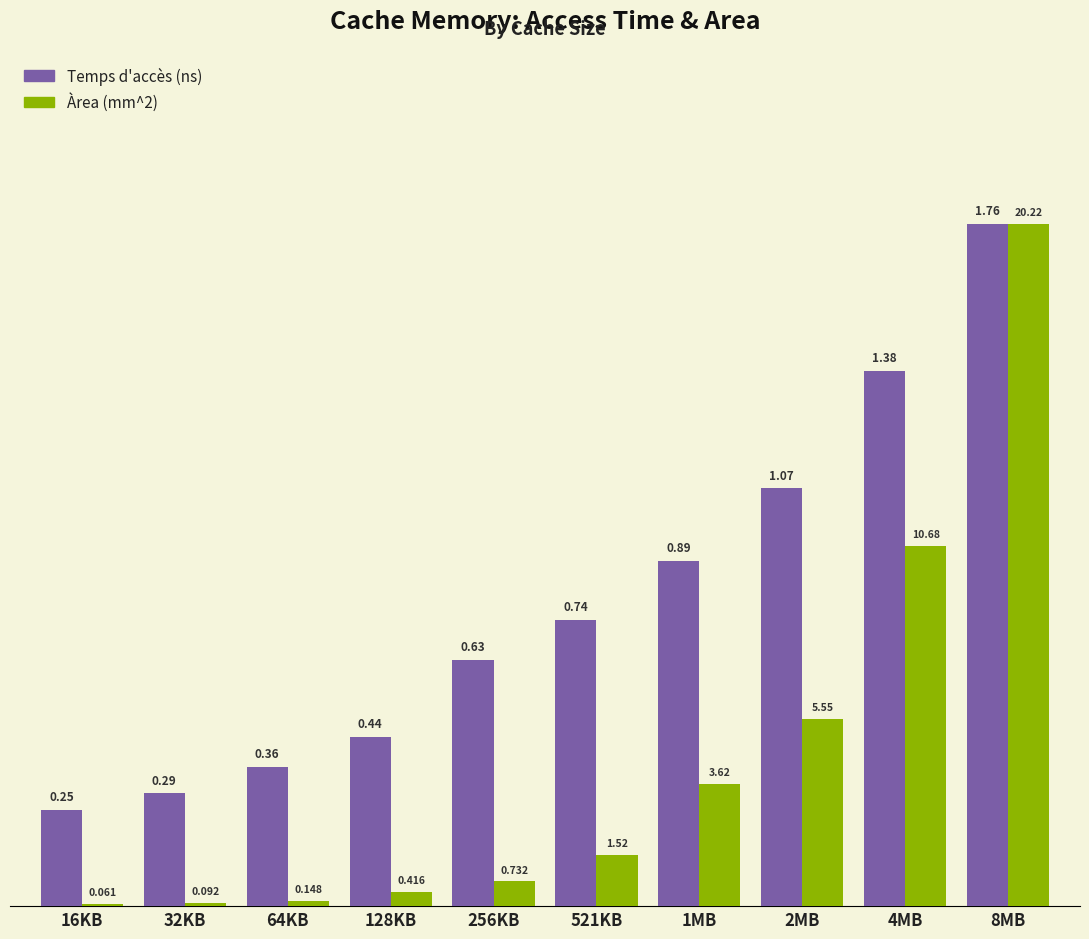

The Temps d'accès (ns) series shows 0.6 at 4MB. True or false?

False